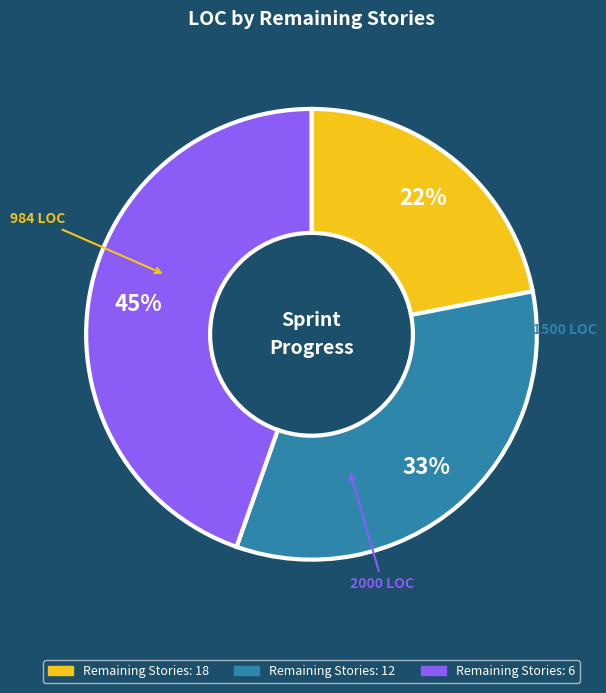

Is there a majority slice in this chart?

No